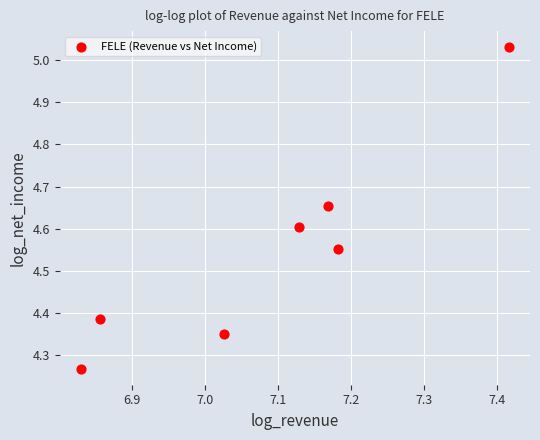

What is the range of X values (max minus min)?

0.6